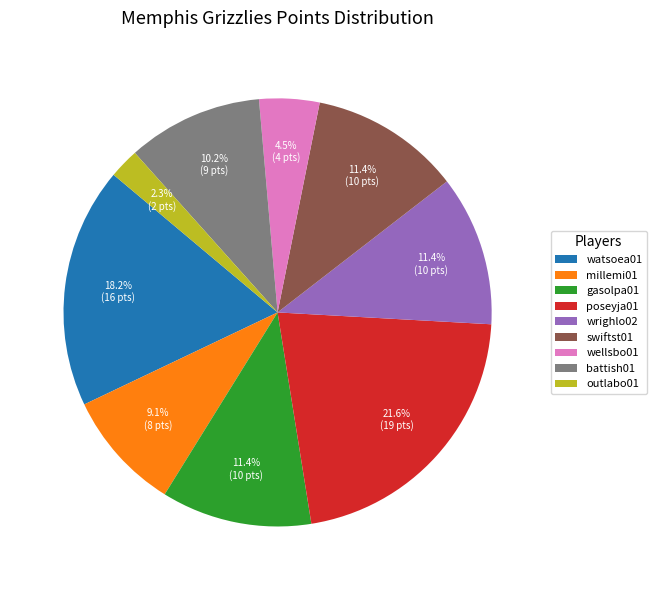

To the nearest percent, what percentage of the pie is millemi01?

9%